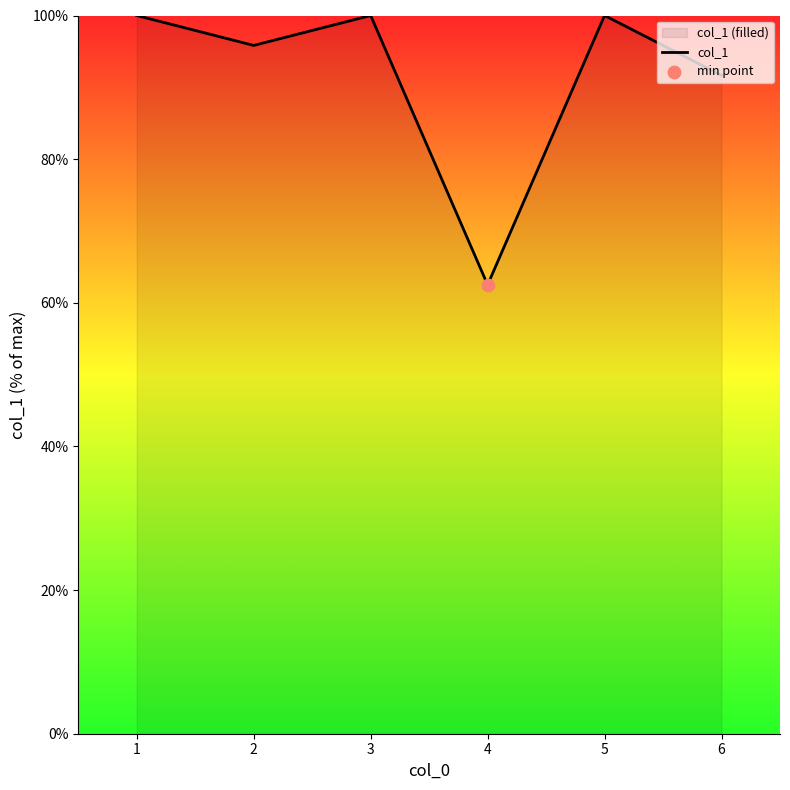

What is the change in value from 2 to 5?

+4.2